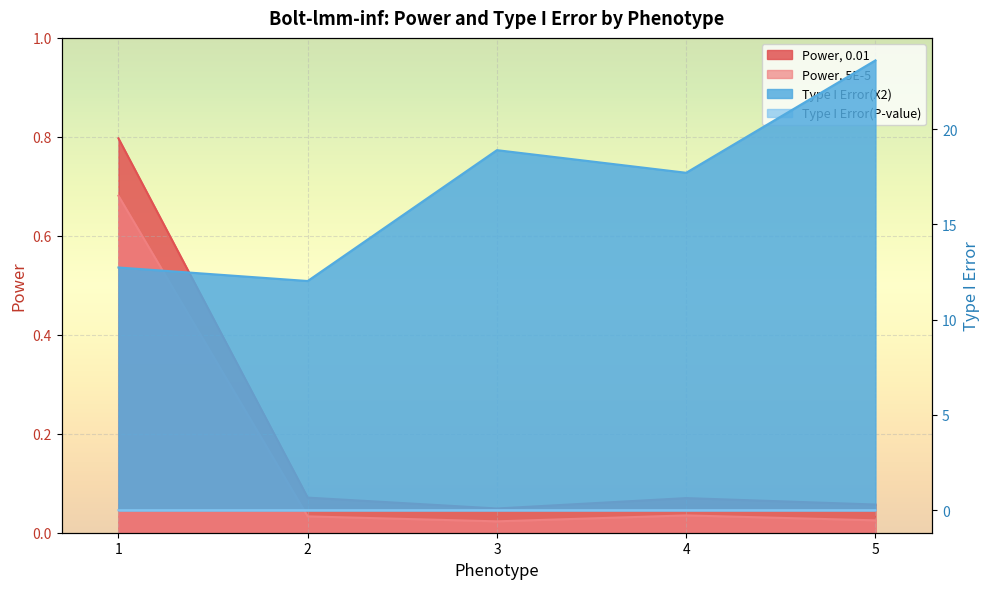

True or false: Type I Error(P-value) and Power, 0.01 cross at least once.

False